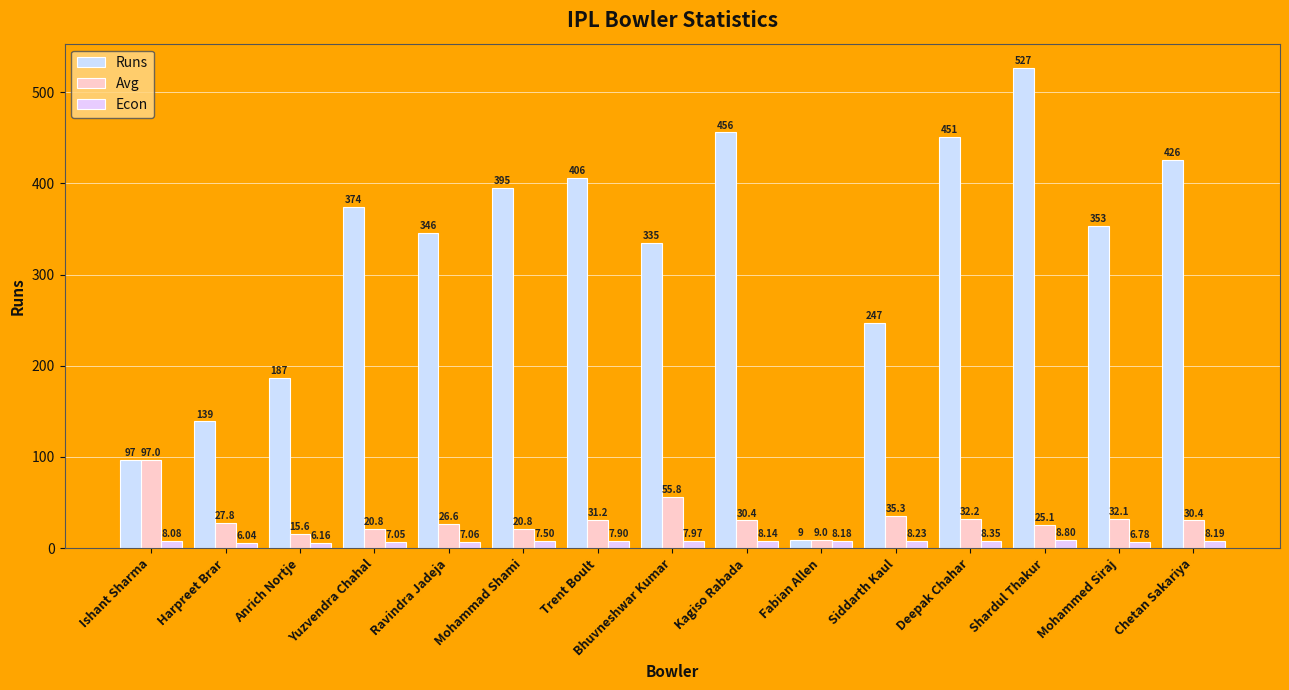

At which label does Econ first exceed 7?

Ishant Sharma